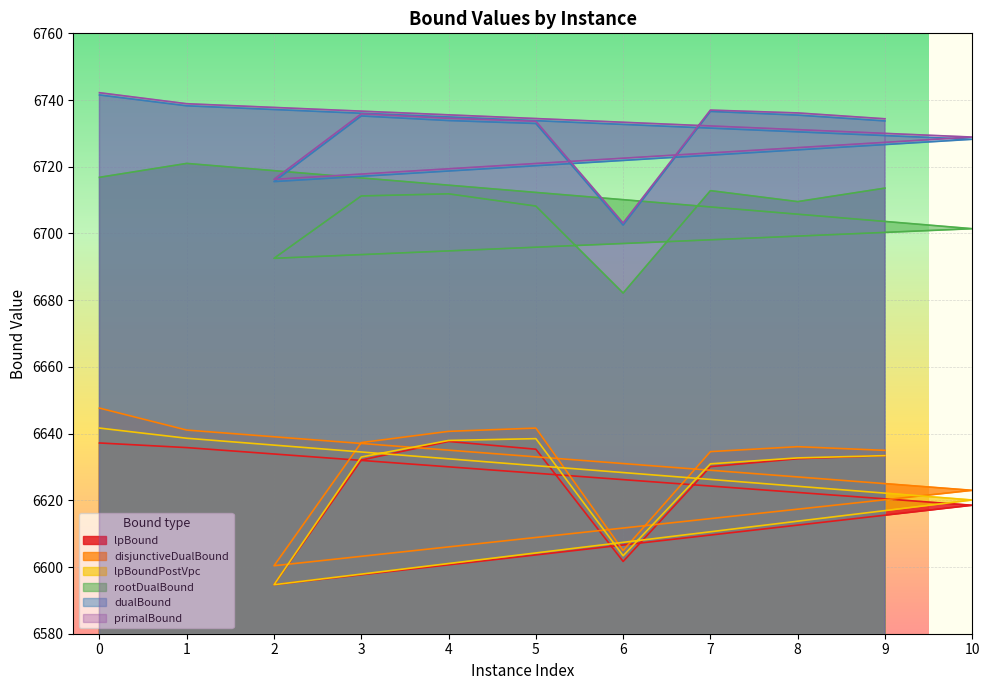

Is it true that lpBoundPostVpc equals 6630.9 at 7?

True